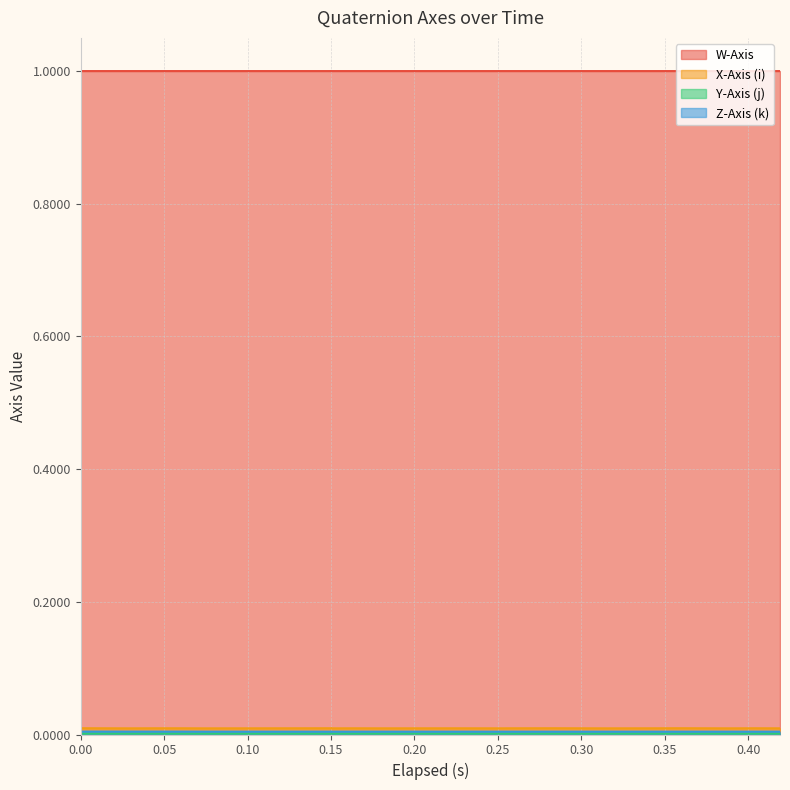

The W-Axis series shows 1.0 at 0. True or false?

True